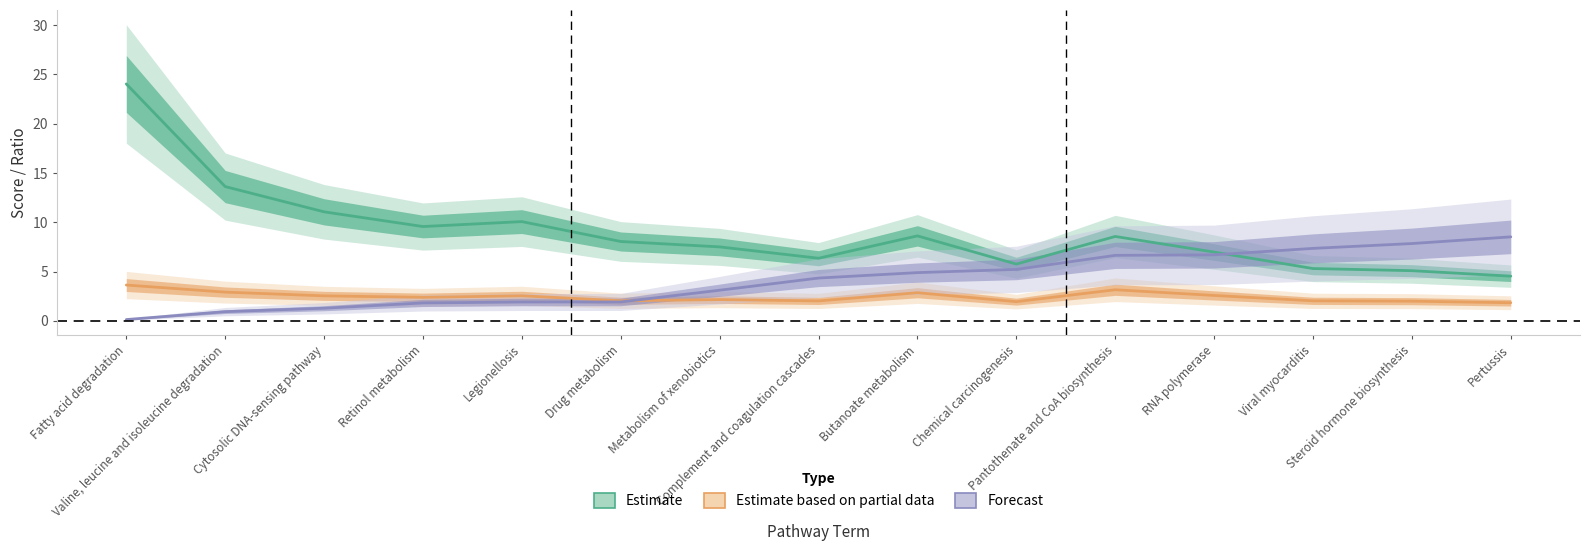

Count the number of categories in the chart.

15